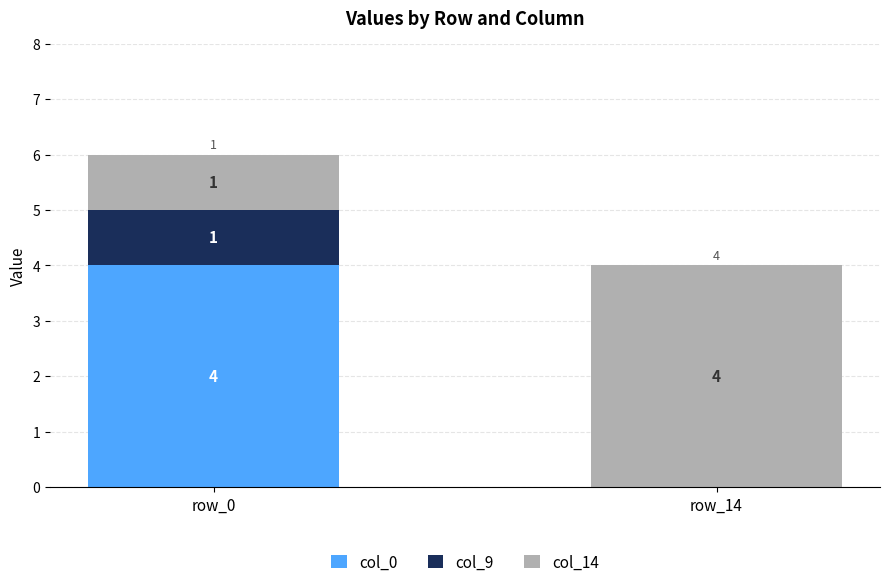

What is the sum of all col_0 values?

4